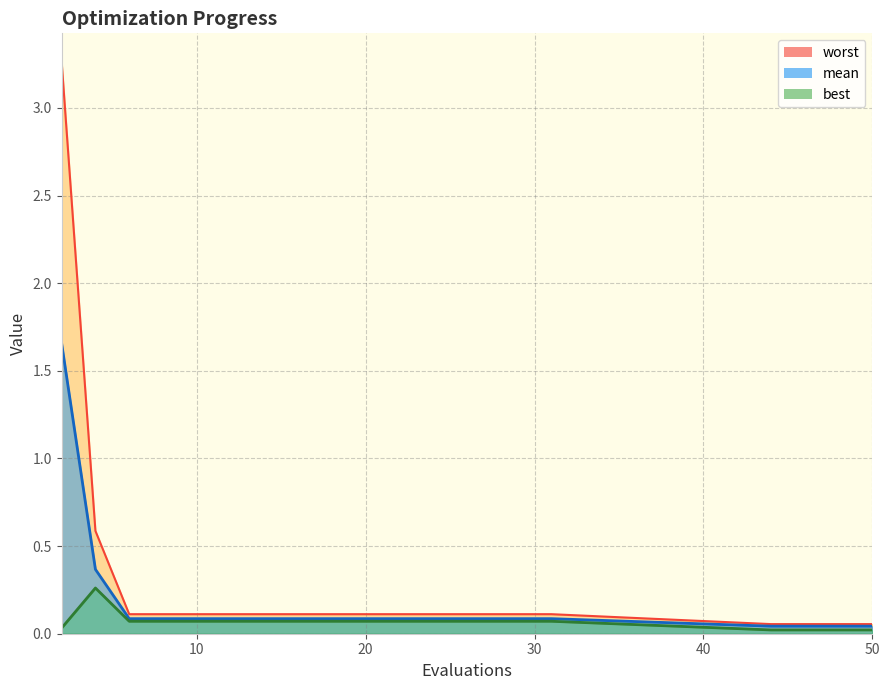

The mean series shows 0.1 at 22. True or false?

False